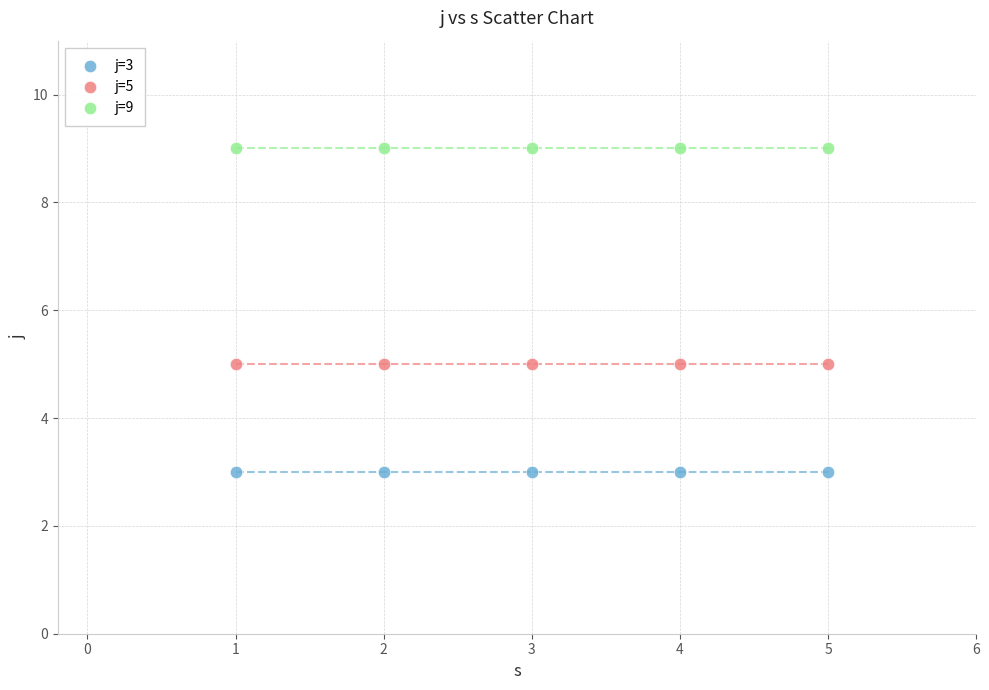

Which series reaches the maximum Y coordinate?

j=9